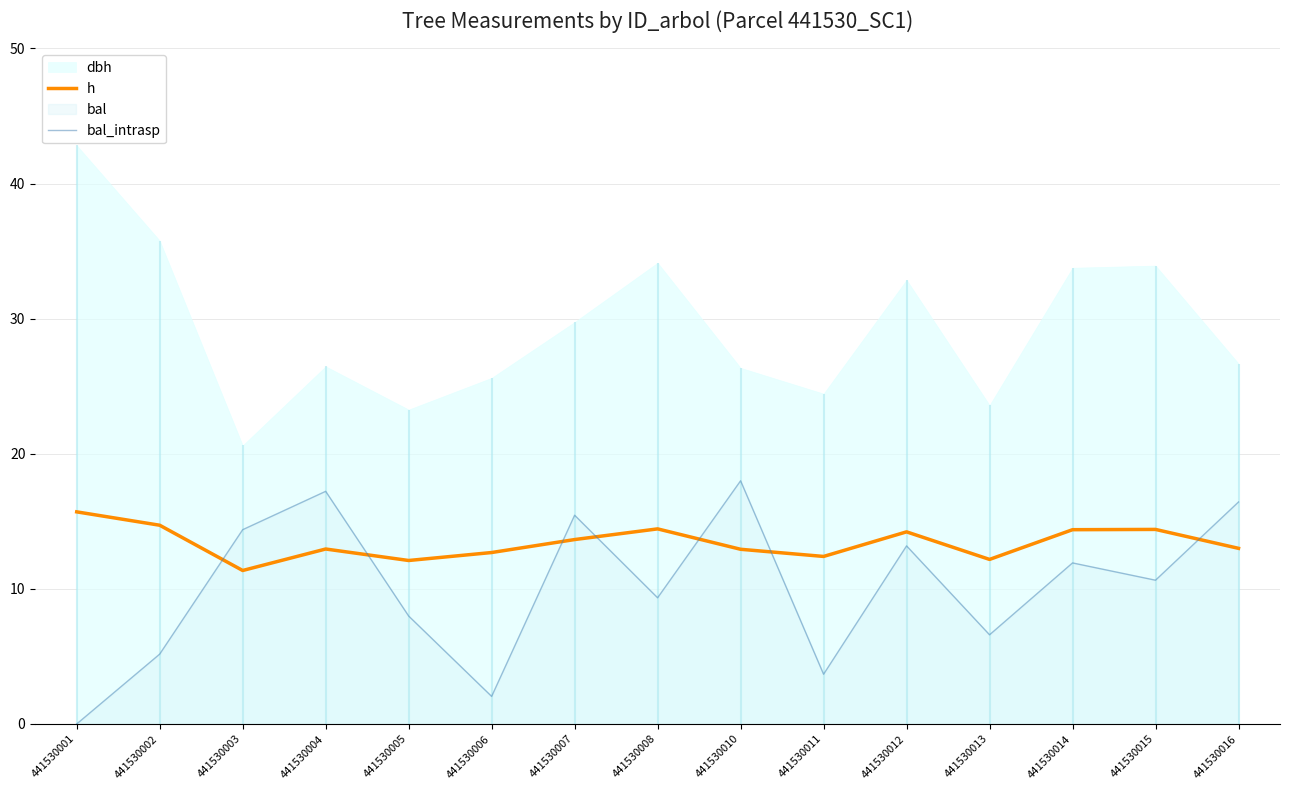

What is the total value across all series at 441530003?

25.7